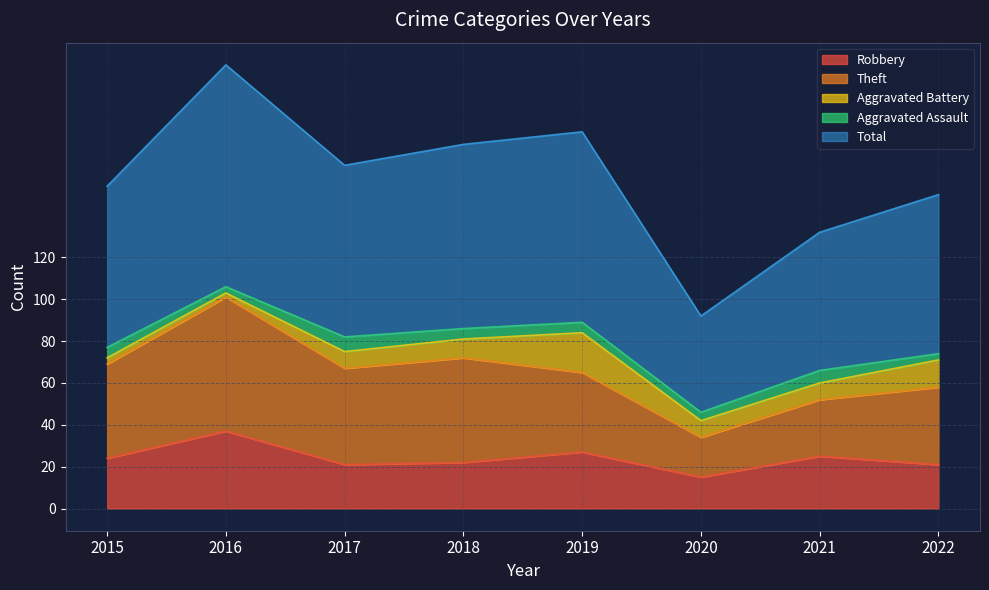

List the labels in order of Aggravated Battery value, smallest first.

2016, 2015, 2017, 2020, 2021, 2018, 2022, 2019